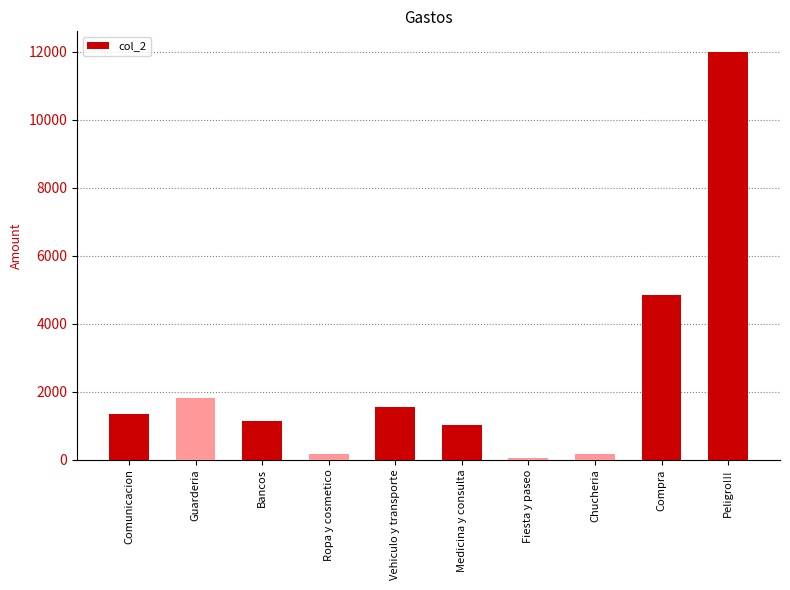

What is the value of the 7th bar from the left?

50.0